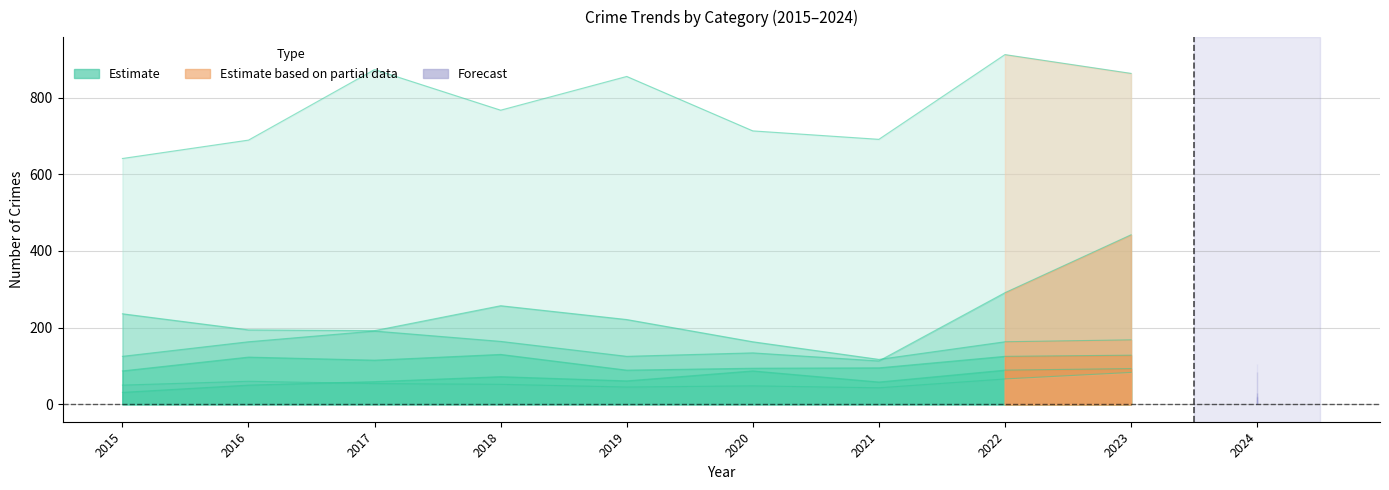

True or false: Aggravated Assault and Burglary intersect in this chart.

False